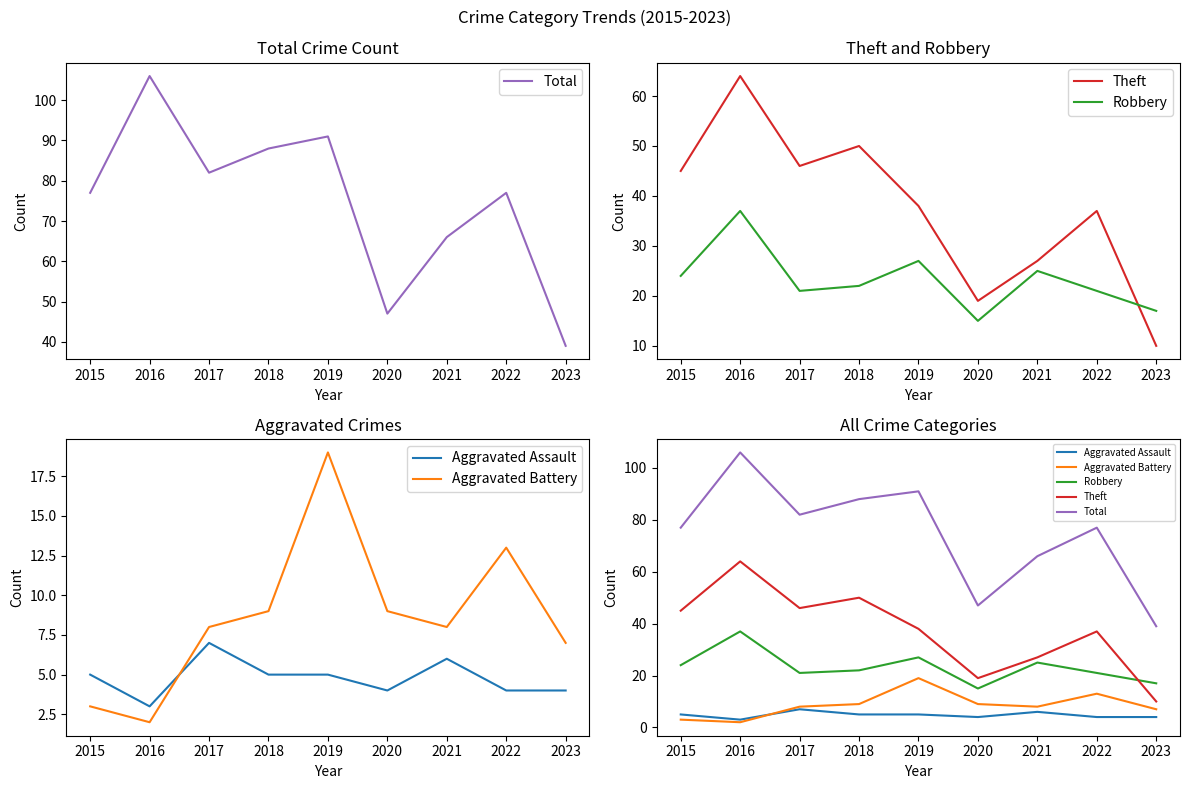

What is the value of the Robbery point at the 5th from the left?

27